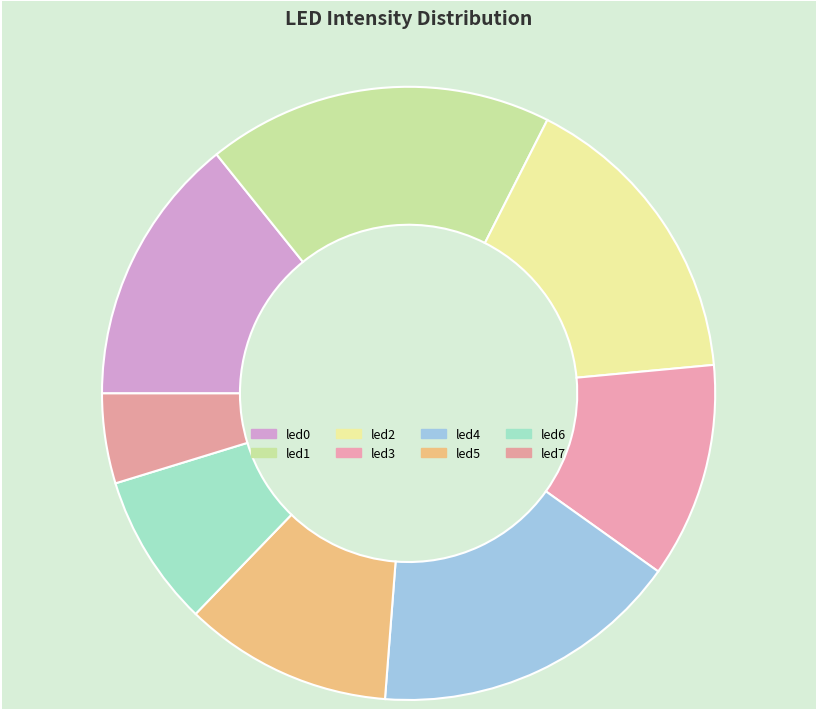

Which slice is the smallest?

led7